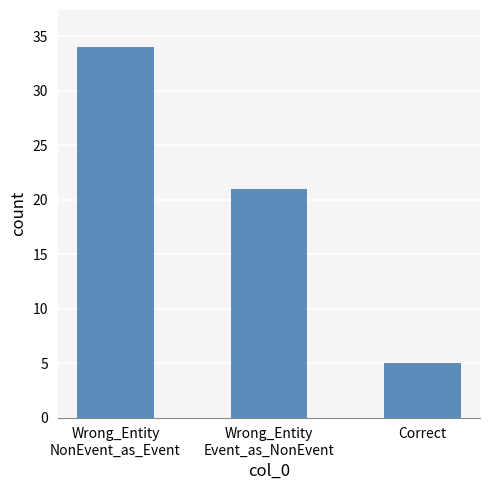

Reading left to right, list all the values displayed in this chart.

34	21	5